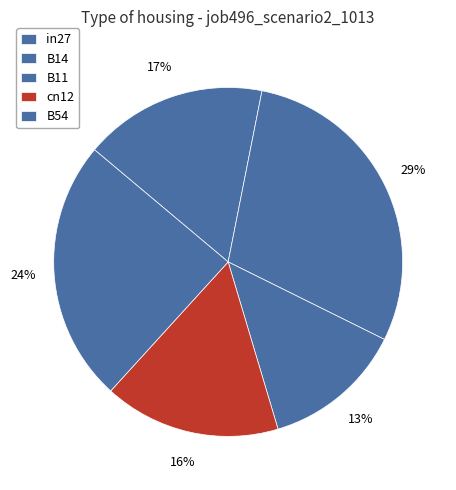

Do B14 and B54 together represent more than half of the pie?

Yes